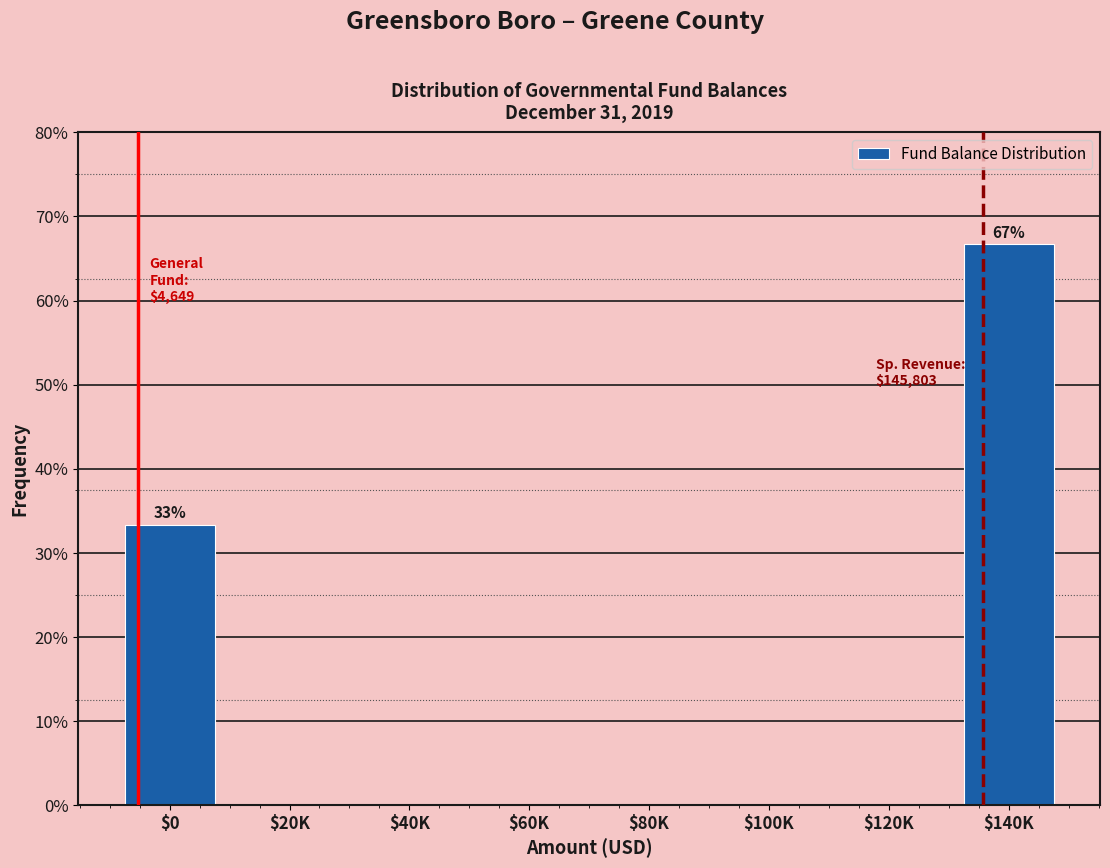

The chart shows a value of 0.0 at $20K. True or false?

True